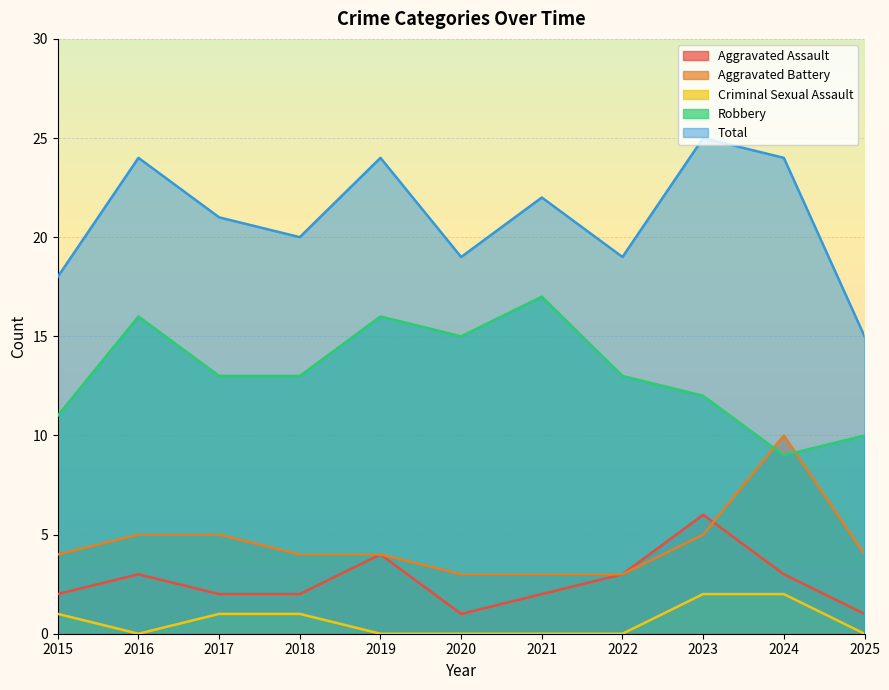

What value does the Robbery series have at 2016?

16